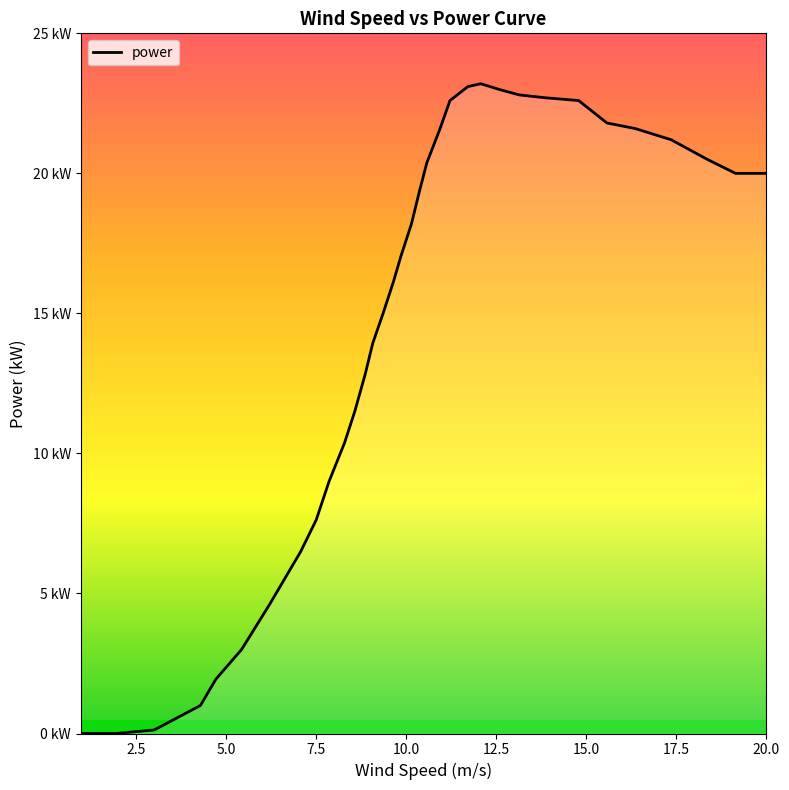

Does the chart display data point markers on the line(s)?

No